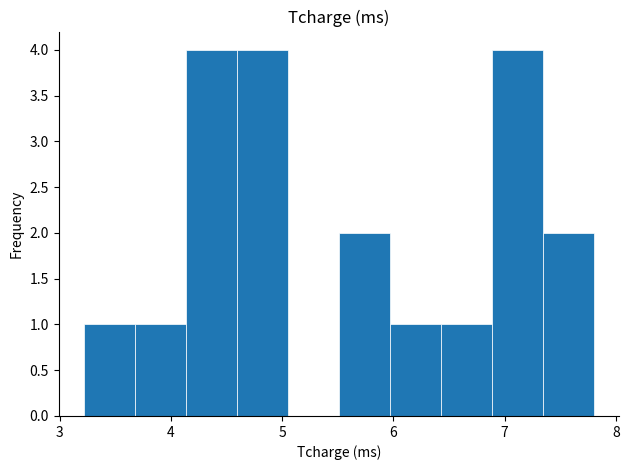

What is the height of the bar covering 6.0 to 6.4 on the x-axis? Neither the bar edges nor the heights are printed on the chart, so give them approximately, as read against the axes.

1